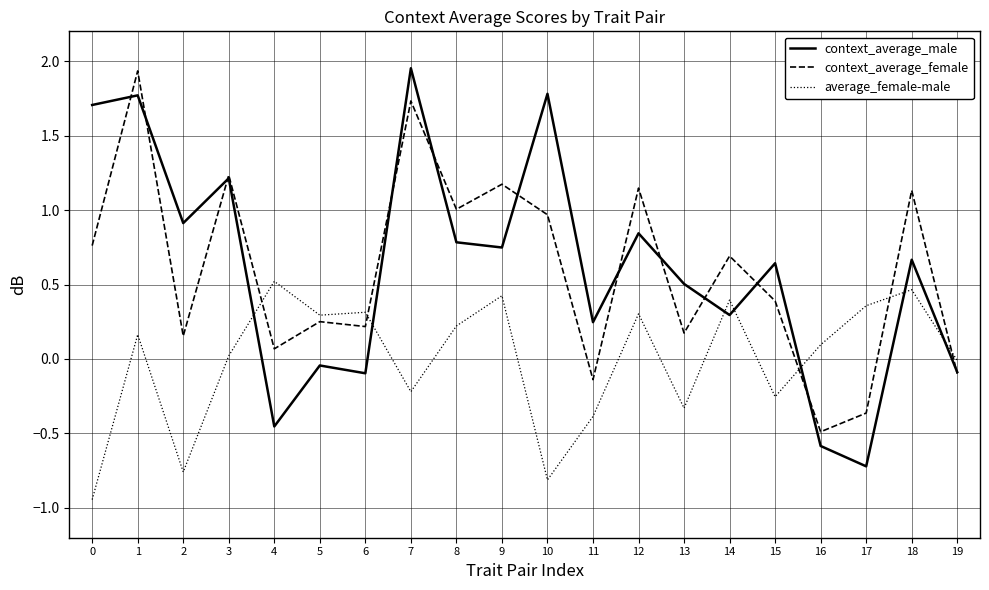

True or false: average_female-male and context_average_male intersect in this chart.

True